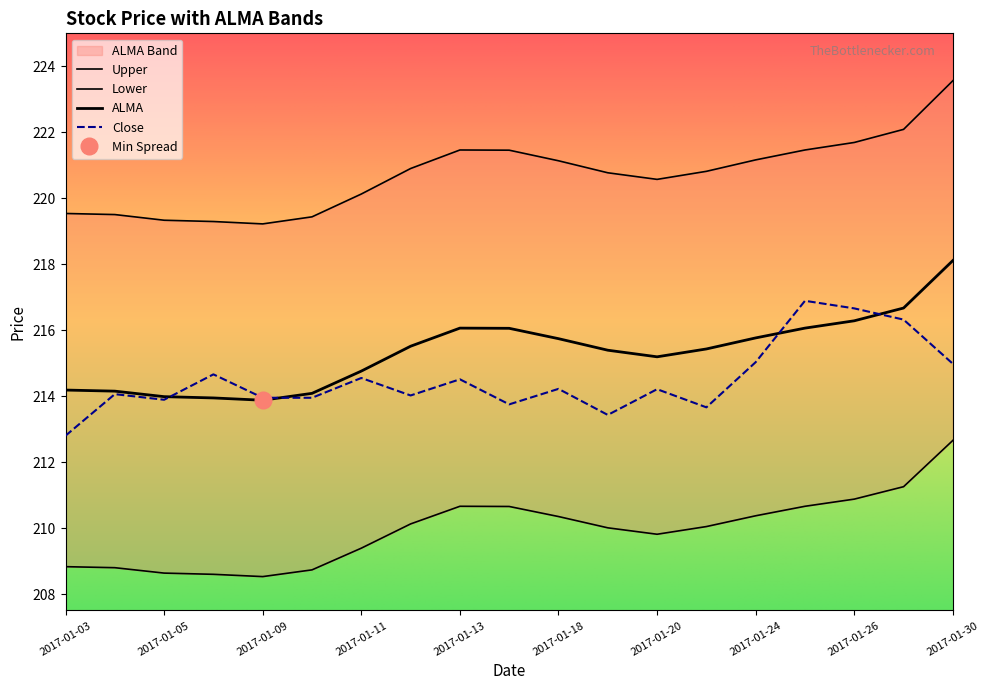

What is the total value across all series at 2017-01-13?

862.7